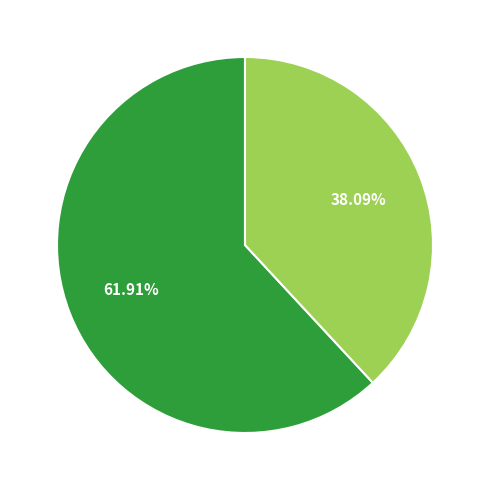

Does any single category account for the majority?

Yes